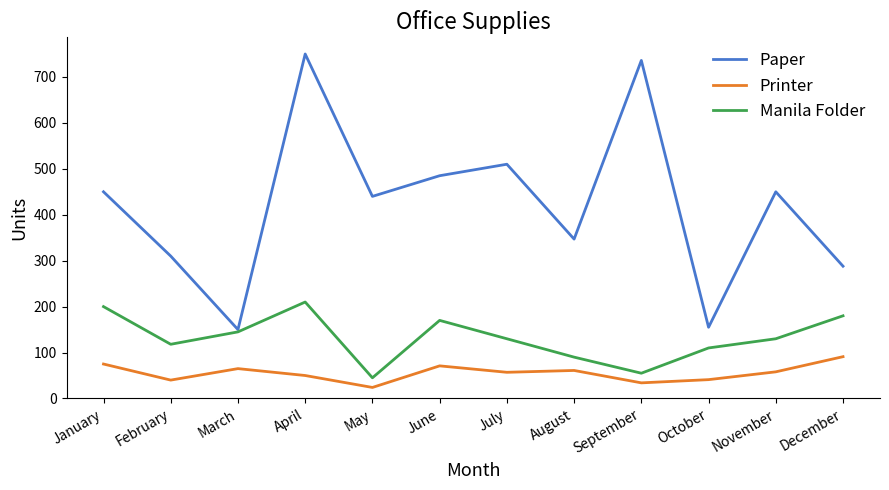

At which category does the chart reach its minimum across all series?

May